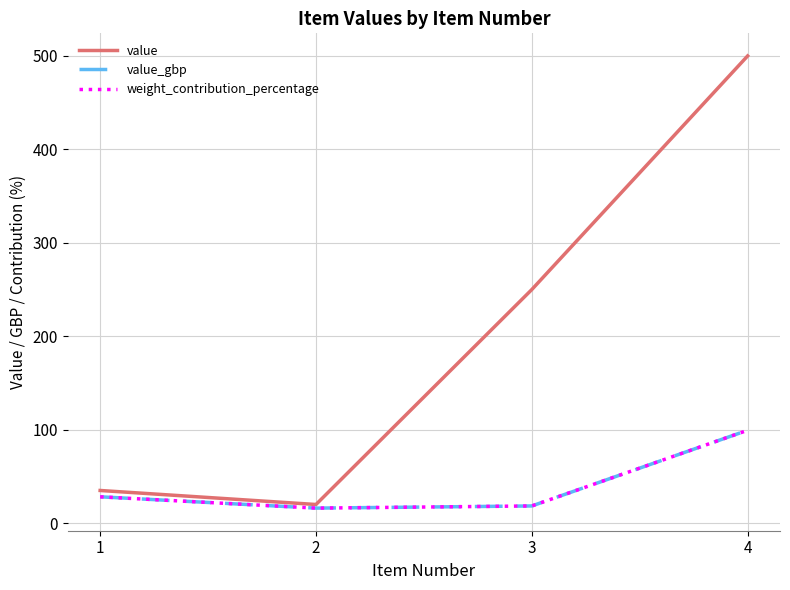

Rank the series at 4 from highest to lowest value.

value, value_gbp, weight_contribution_percentage